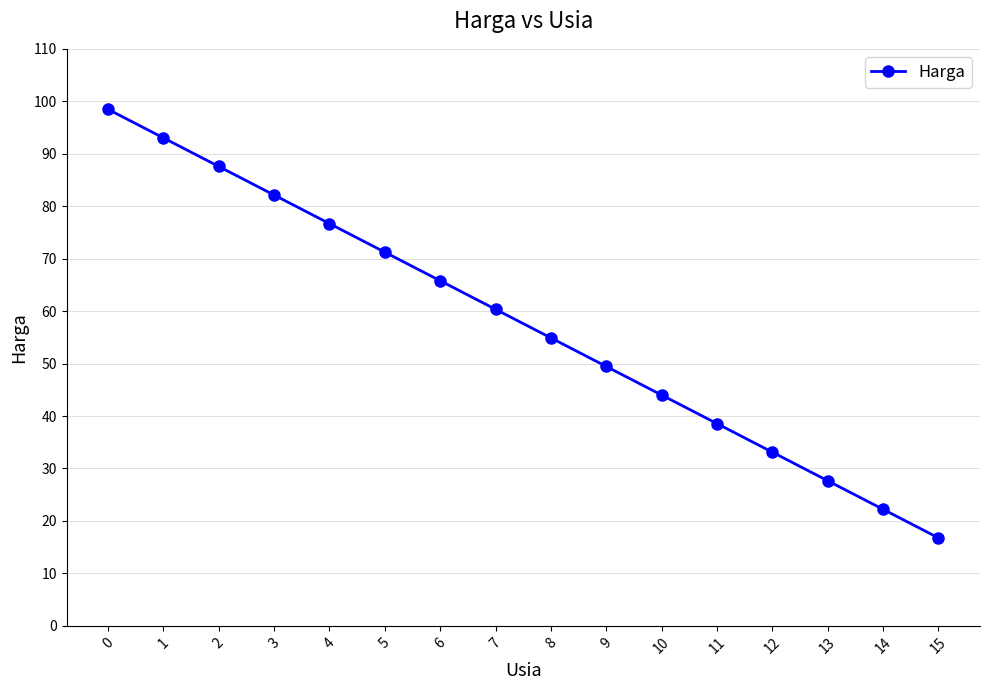

What is the value of the 5th point from the left?

76.7